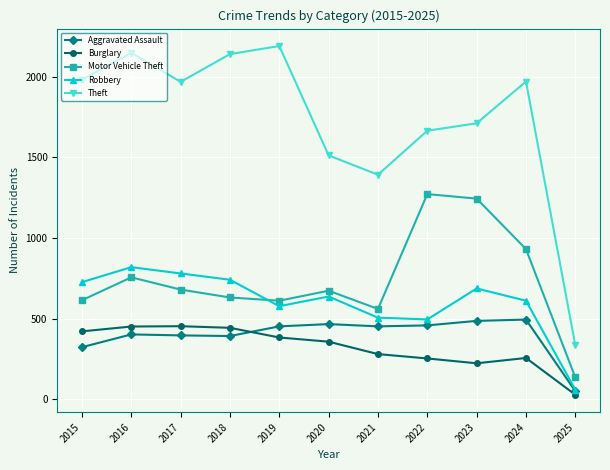

True or false: Burglary and Motor Vehicle Theft cross at least once.

False